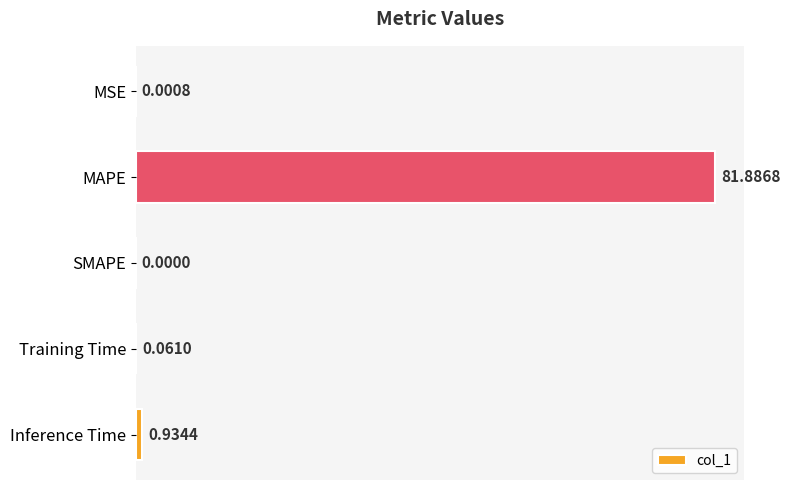

Which has a higher value, SMAPE or MAPE?

MAPE